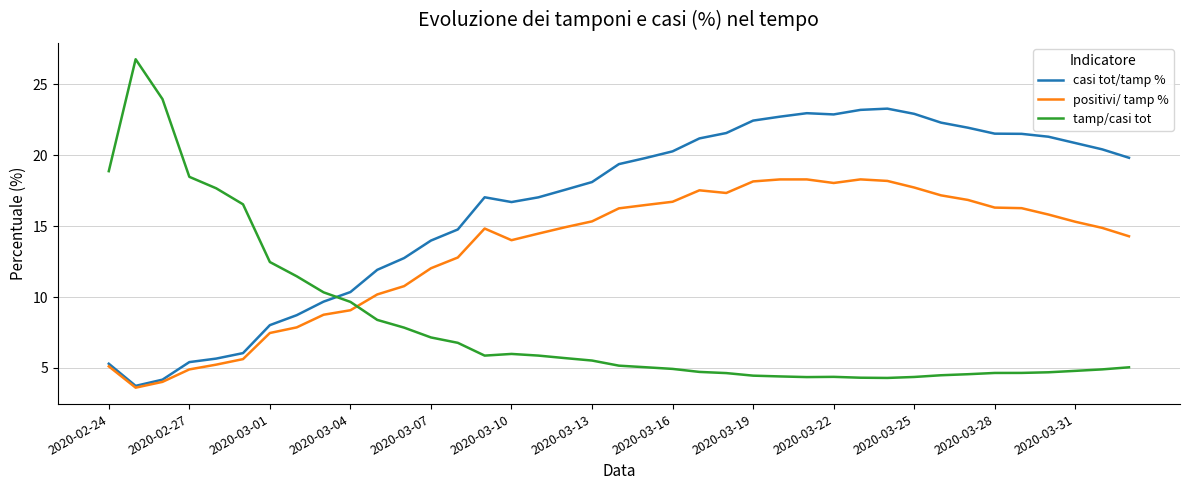

List the series in order of their overall mean, lowest first.

tamp/casi tot, positivi/ tamp %, casi tot/tamp %